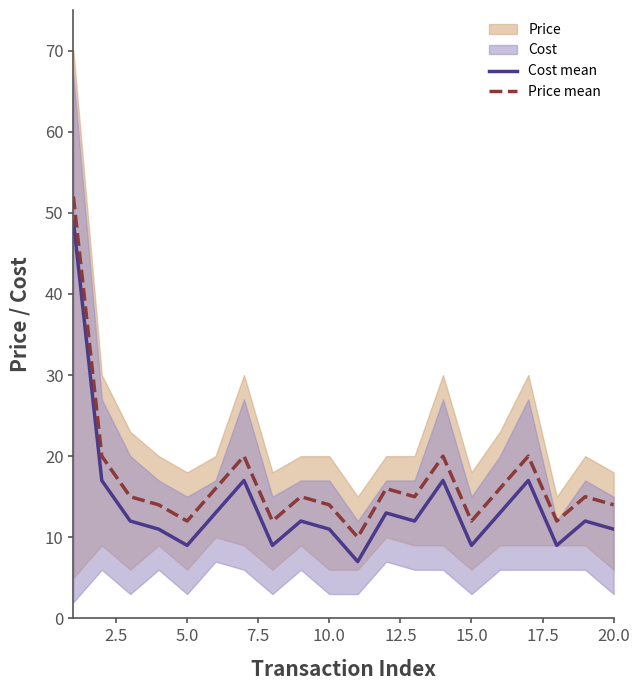

True or false: Price mean and Cost mean intersect in this chart.

False